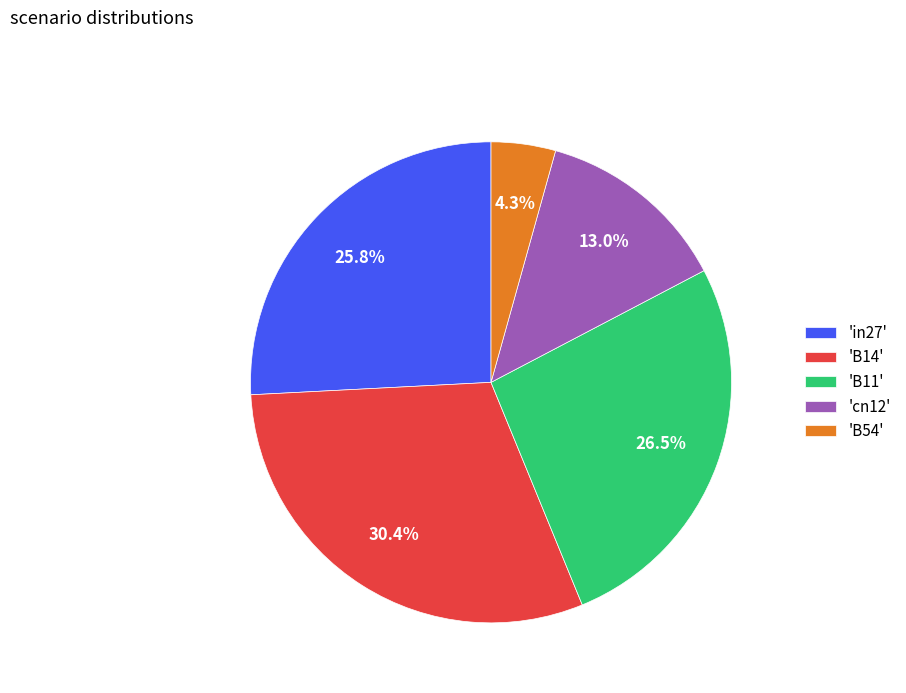

Which category has the biggest portion of the pie?

'B14'